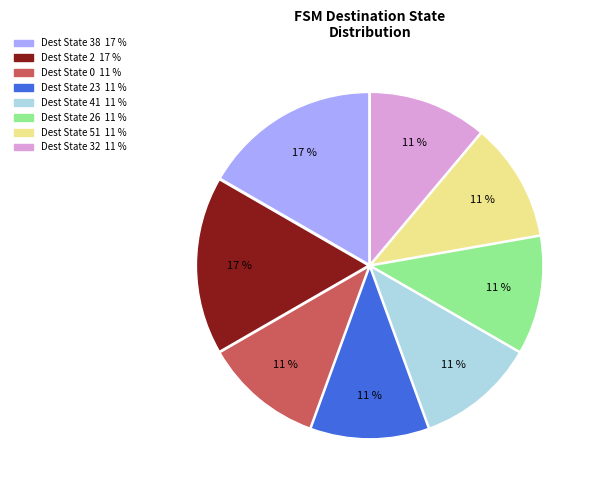

Is there any slice that represents more than half of the pie?

No